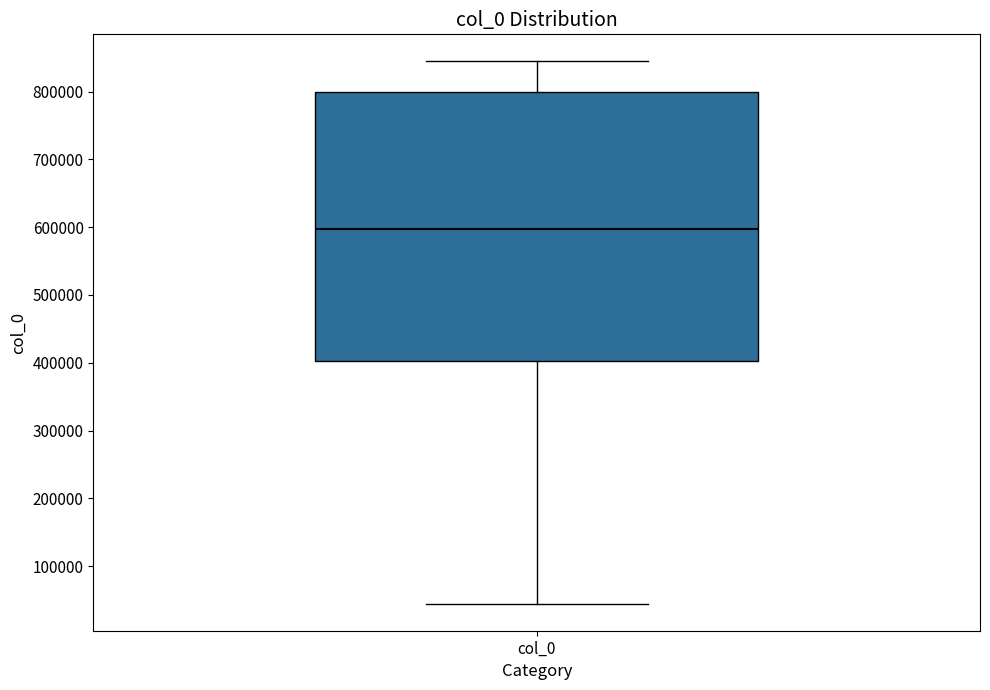

Read this box plot against the y-axis: the position of the median line, the range covered by the box, and the ends of both whiskers. The values are not printed on the chart, so give them approximately, as read against the axis.

median 600000, box 400000 to 800000, whiskers 40000 to 840000